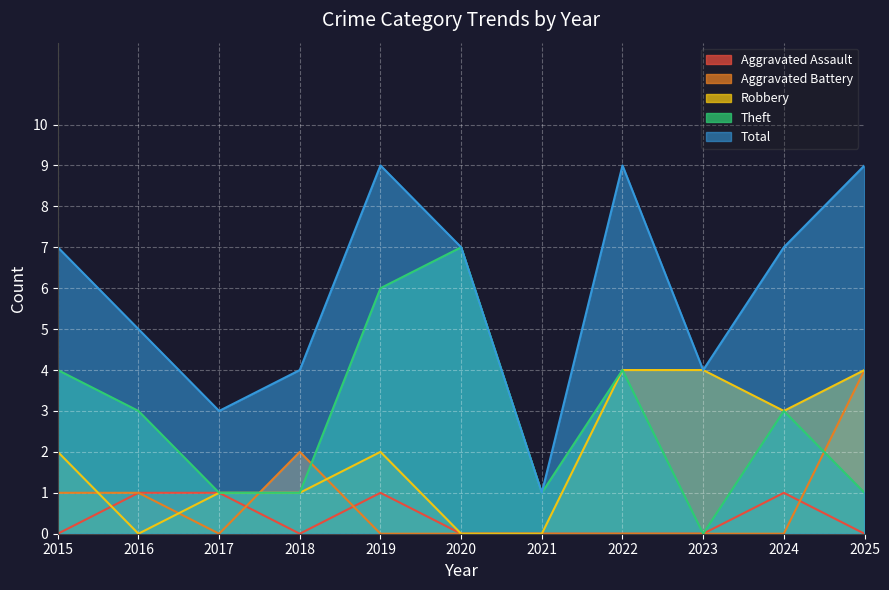

Reading right to left, list all the values displayed in this chart.

Aggravated Assault: 0	1	0	0	0	0	1	0	1	1	0
Aggravated Battery: 4	0	0	0	0	0	0	2	0	1	1
Robbery: 4	3	4	4	0	0	2	1	1	0	2
Theft: 1	3	0	4	1	7	6	1	1	3	4
Total: 9	7	4	9	1	7	9	4	3	5	7